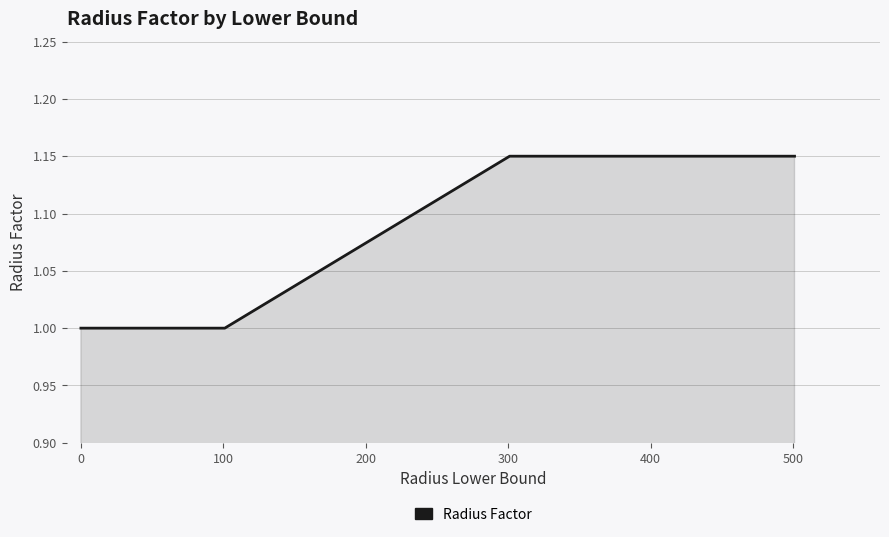

Does the chart have visible grid lines?

Yes